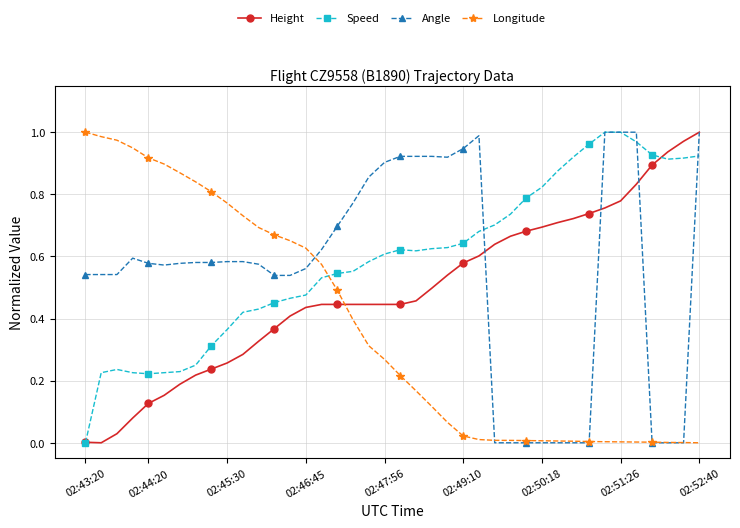

How many values in the Speed series exceed 0?

39